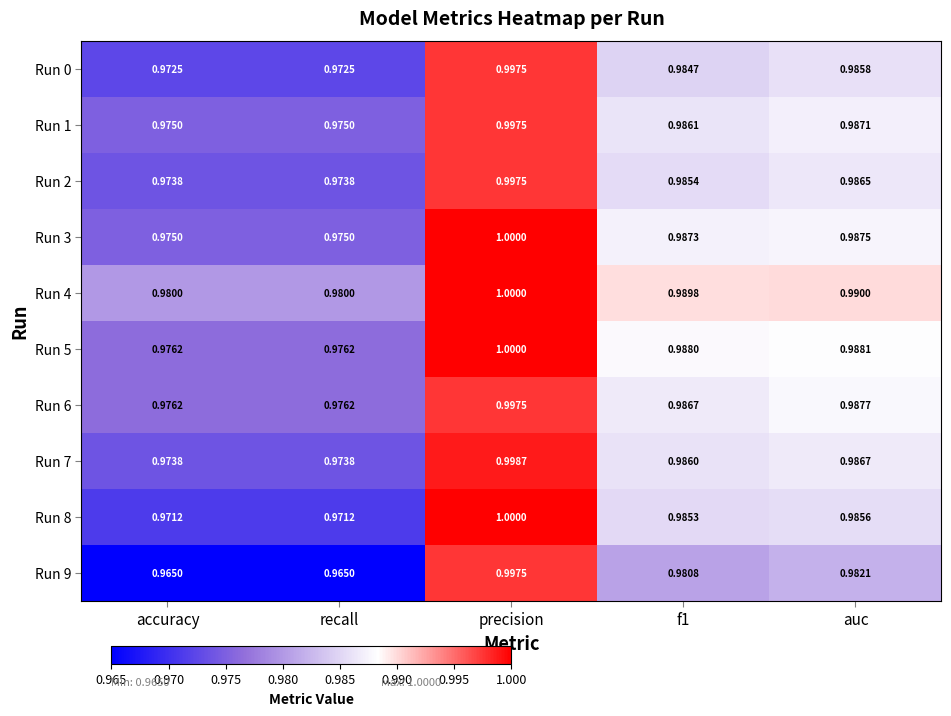

Is the value of Run 8 at precision greater than the value of Run 9 at accuracy?

Yes